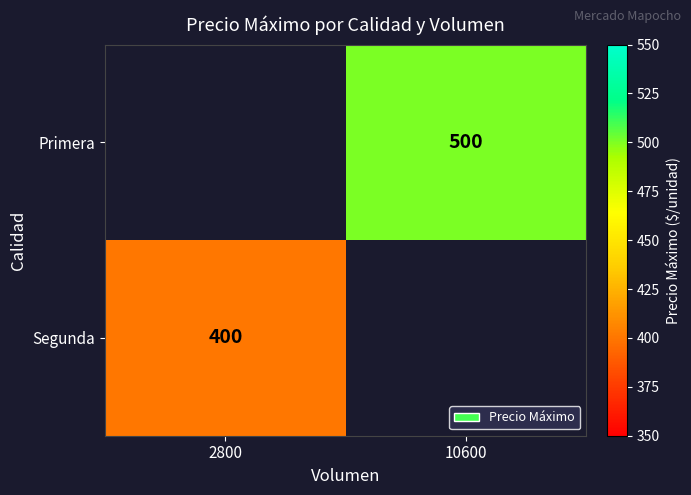

The value of Primera at 10600 is 232.2. True or false?

False